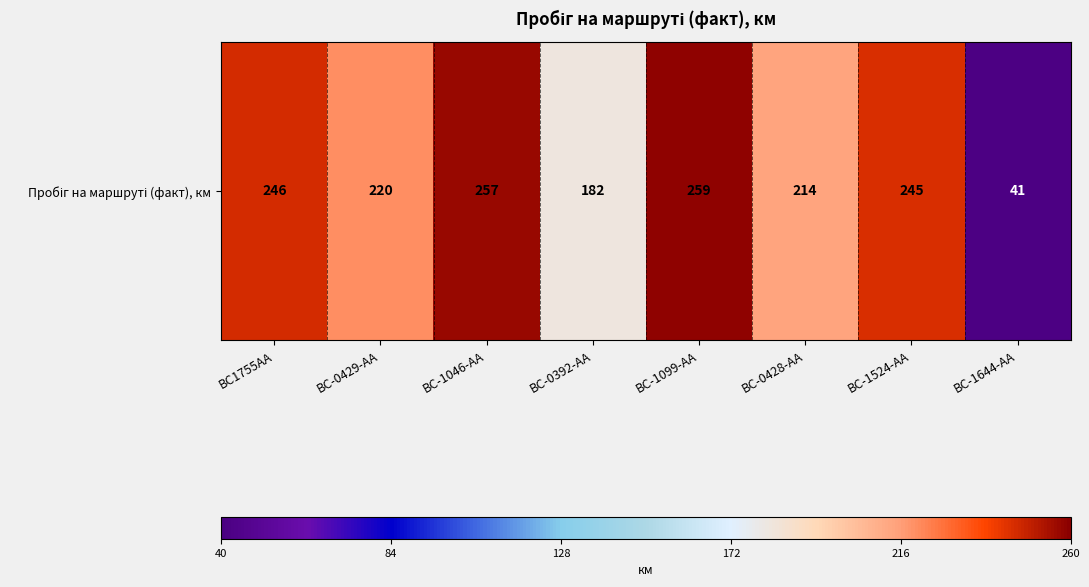

What value does the data have at BC-0428-AA, to the nearest 10?

210